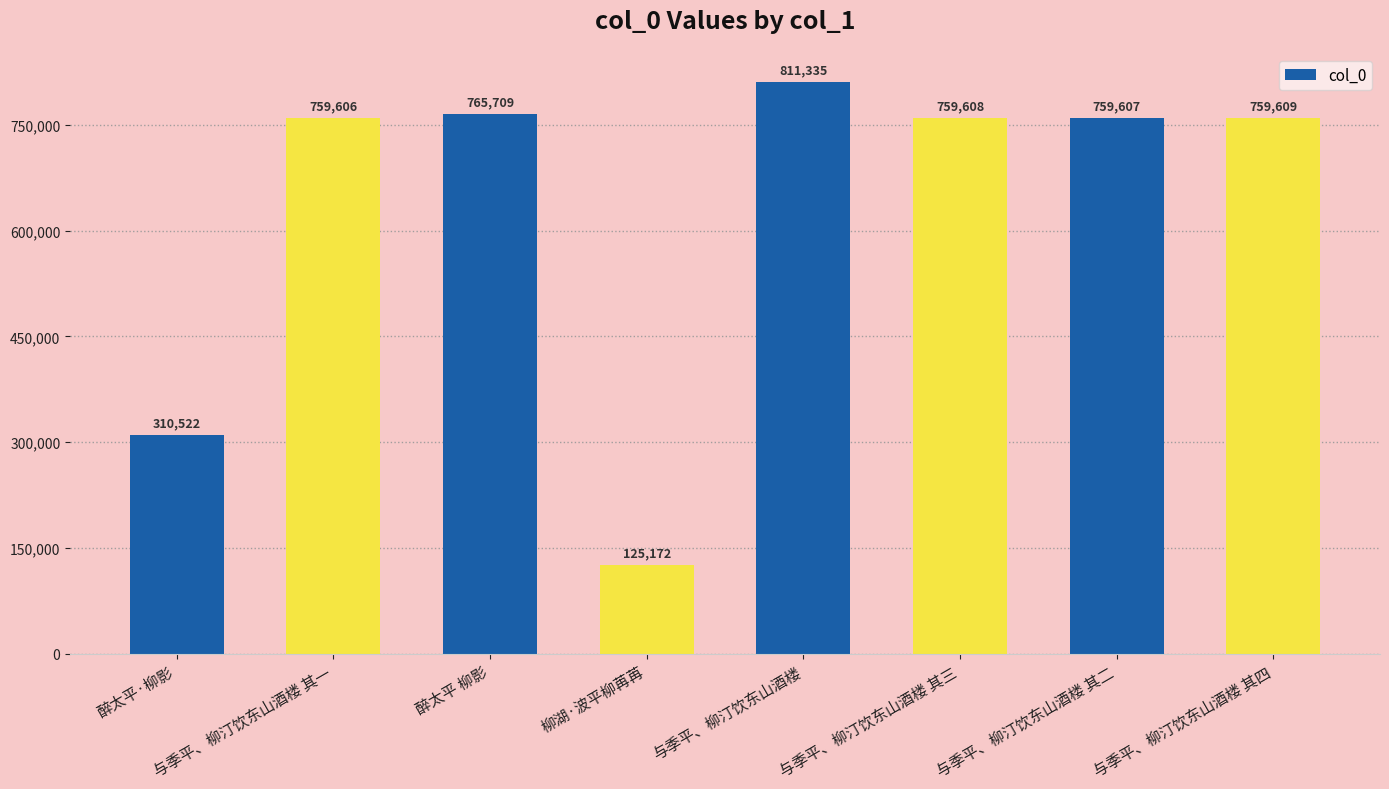

Rank the categories by value from lowest to highest.

柳湖·波平柳苒苒, 醉太平·柳影, 与季平、柳汀饮东山酒楼 其一, 与季平、柳汀饮东山酒楼 其二, 与季平、柳汀饮东山酒楼 其三, 与季平、柳汀饮东山酒楼 其四, 醉太平 柳影, 与季平、柳汀饮东山酒楼